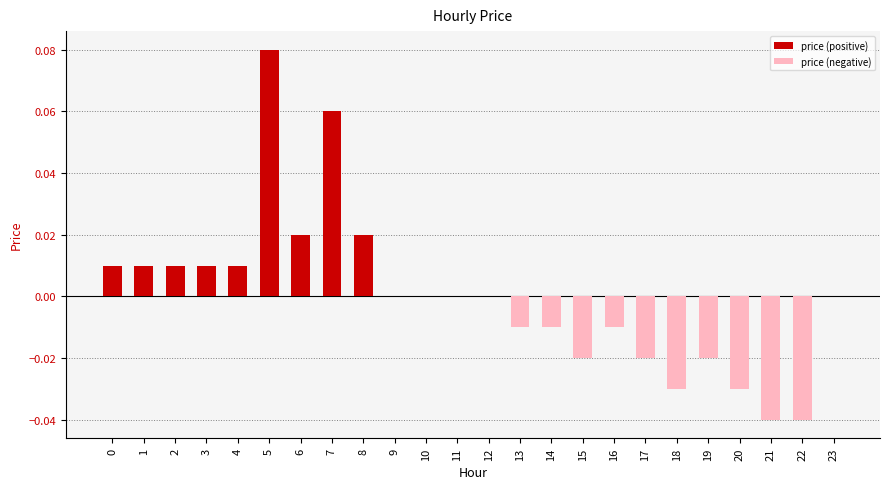

How many price (negative) values are between 0 and 1?

14